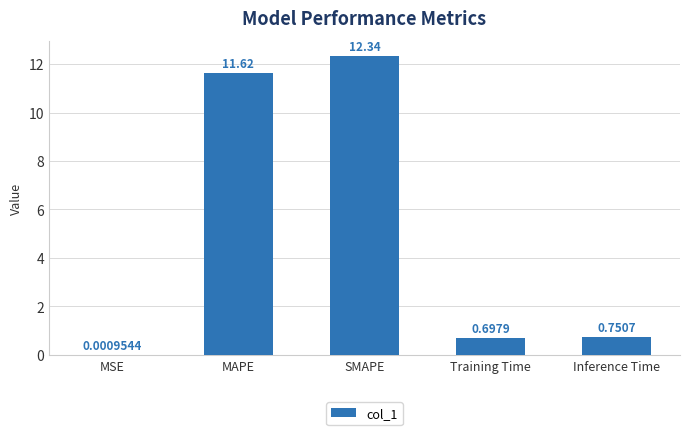

Between Inference Time and Training Time, which is larger?

Inference Time